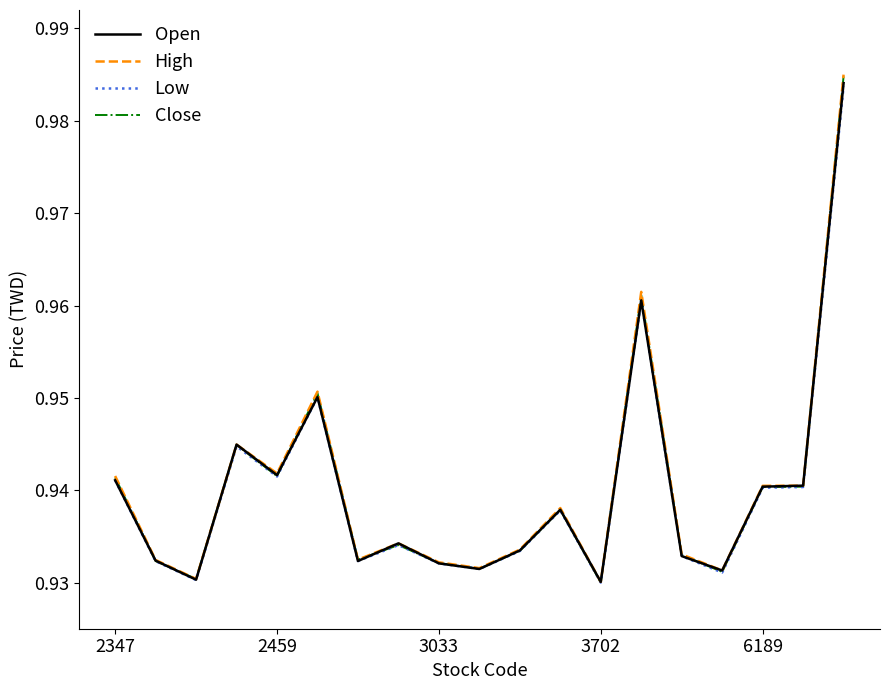

Which series has the largest range (max minus min)?

High